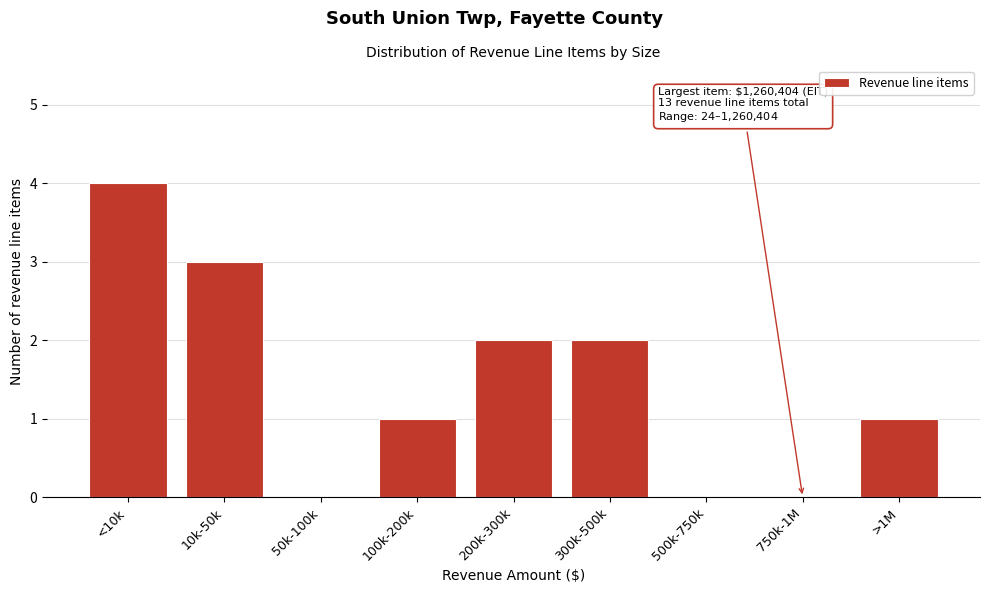

Reading right to left, transcribe all the data shown in this chart.

>1M=1	750k-1M=0	500k-750k=0	300k-500k=2	200k-300k=2	100k-200k=1	50k-100k=0	10k-50k=3	<10k=4